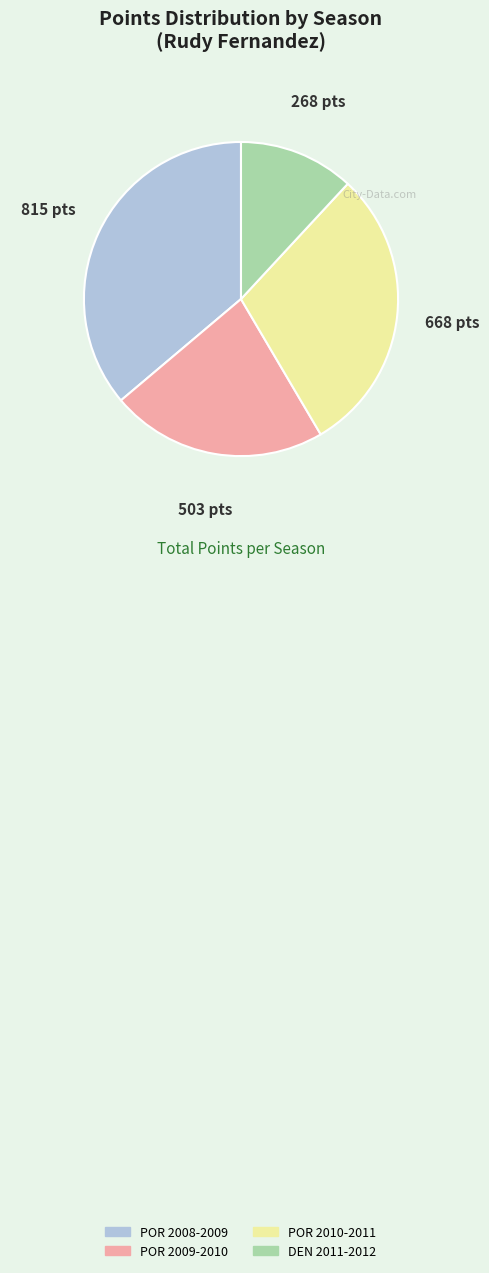

Which category has the biggest portion of the pie?

POR 2008-2009